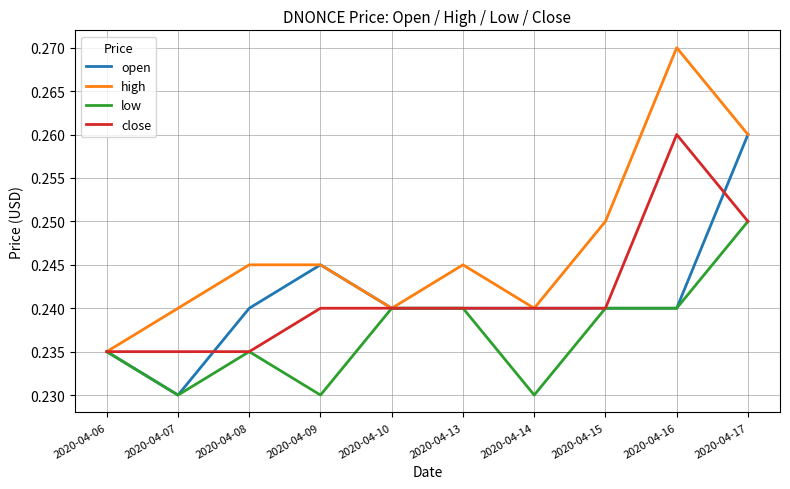

Where is the first local maximum for low?

2020-04-08